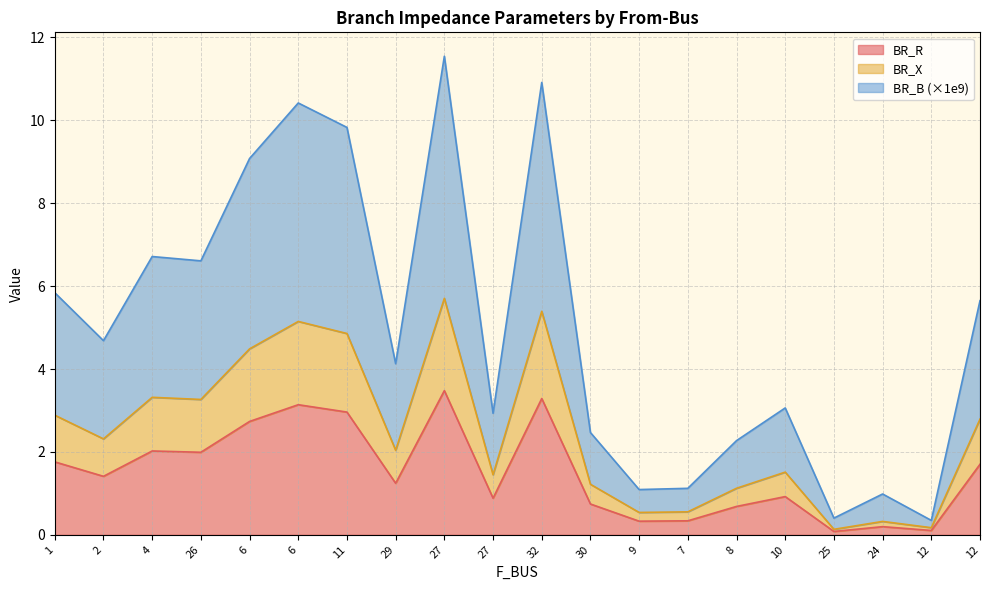

What is the value of the BR_X point at the 18th from the left?

0.3